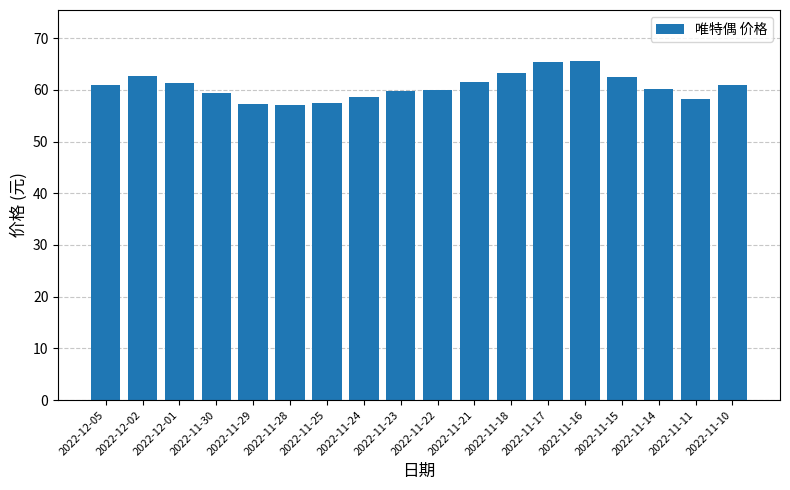

Between 2022-12-02 and 2022-12-05, which is larger?

2022-12-02